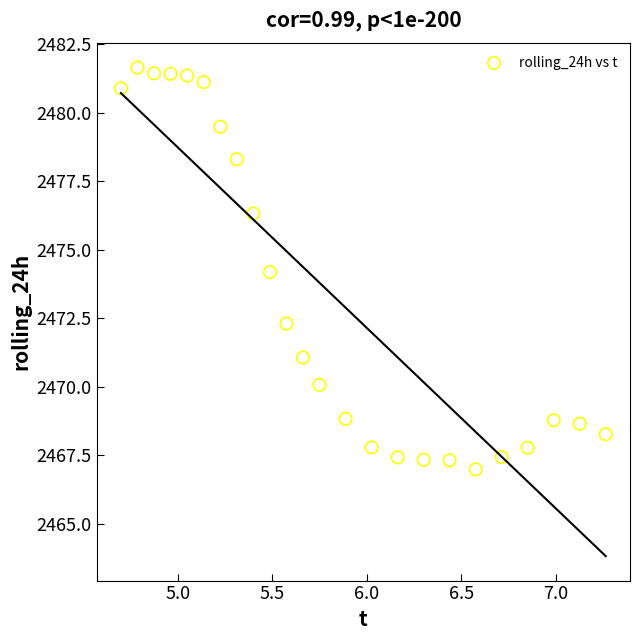

What is the range of X values (max minus min)?

2.6